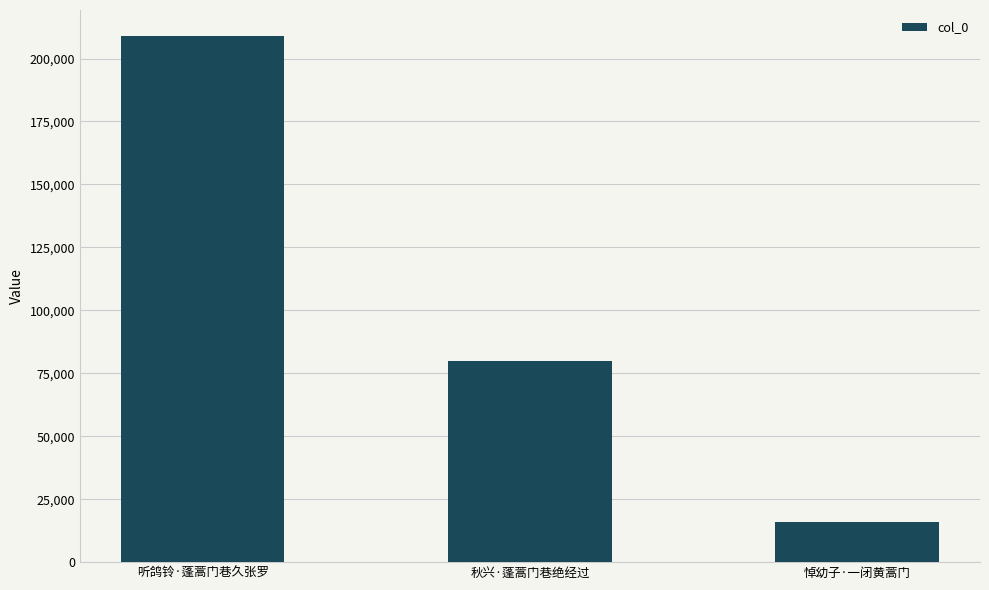

What is the sum of all values?

304787